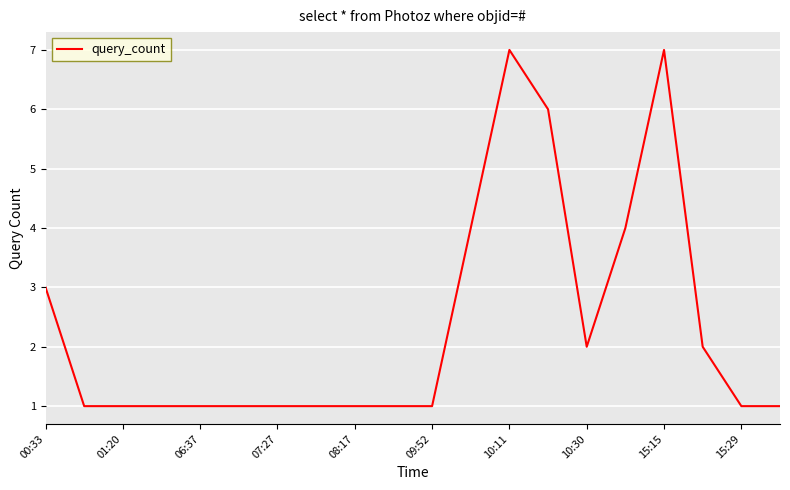

Reading left to right, transcribe all the data shown in this chart.

3	1	1	1	1	1	1	1	1	1	1	4	7	6	2	4	7	2	1	1